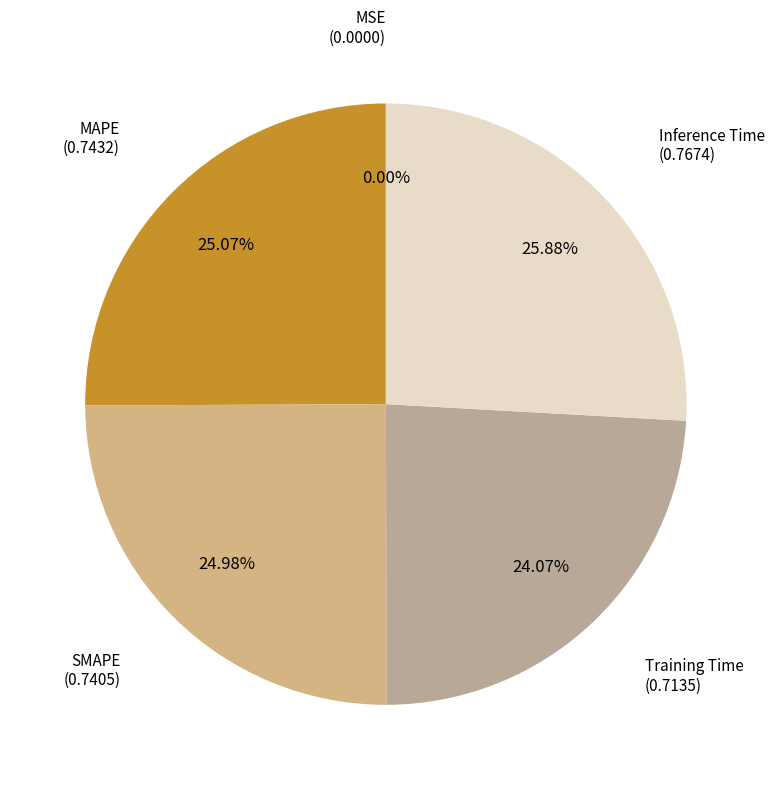

To the nearest percent, what is the average slice percentage?

20%